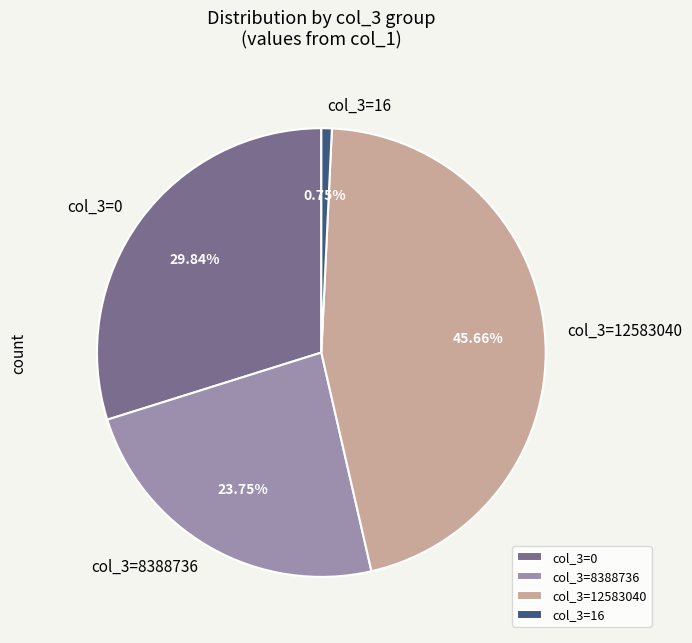

Rank the categories by value from lowest to highest.

col_3=16, col_3=8388736, col_3=0, col_3=12583040